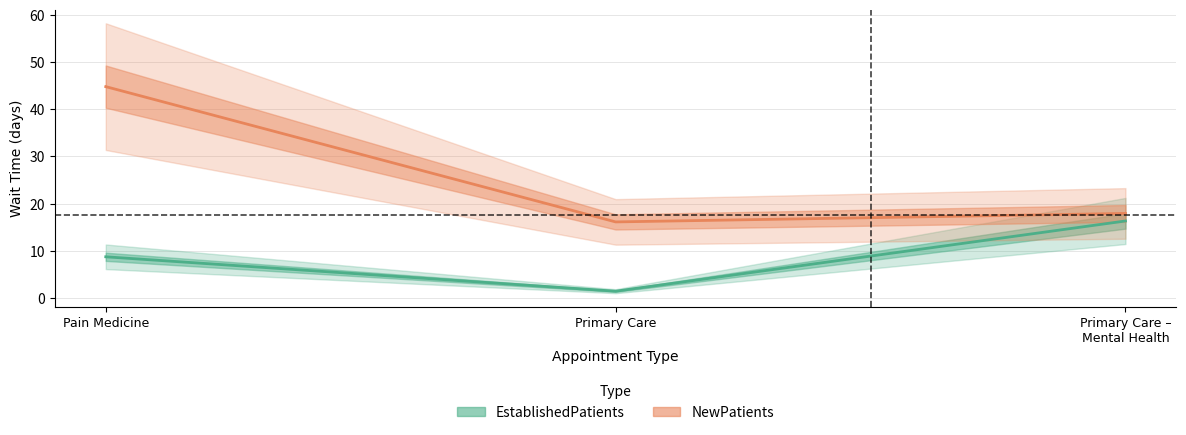

List the labels in order of EstablishedPatients value, smallest first.

Primary Care, Pain Medicine, Primary Care – Mental Health